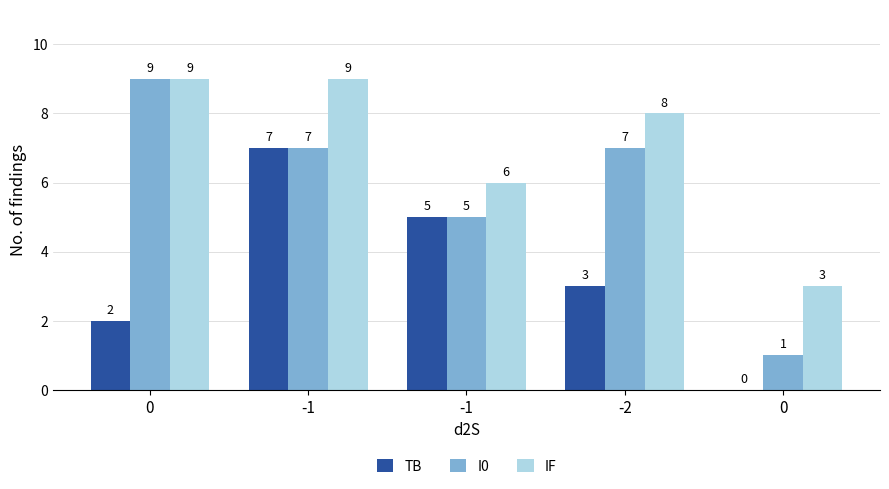

What is the difference between the IF values at -1 and -1?

3